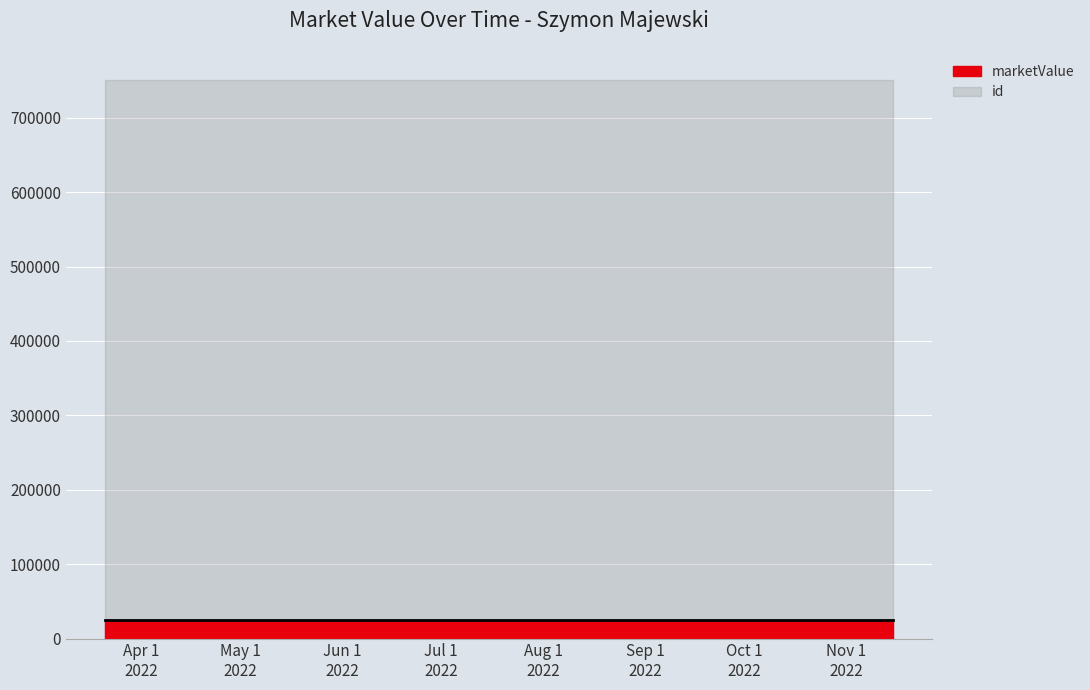

Which series has the largest total across all categories?

id